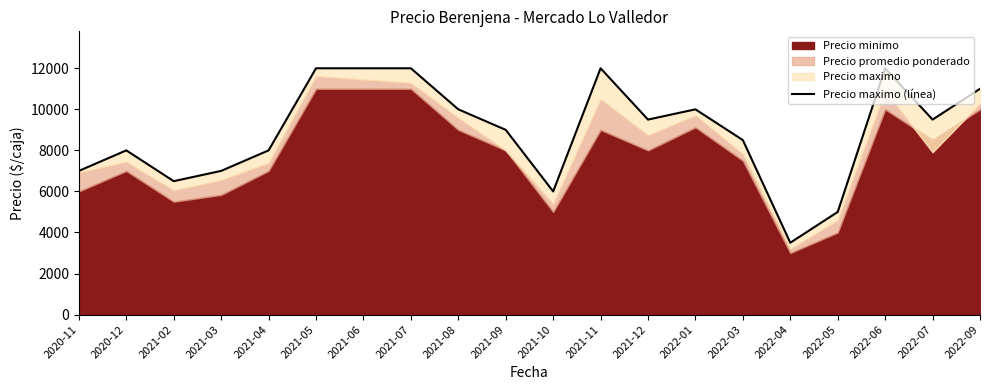

Approximately how many times larger is the value at 2021-08 compared to 2020-12?

1.2